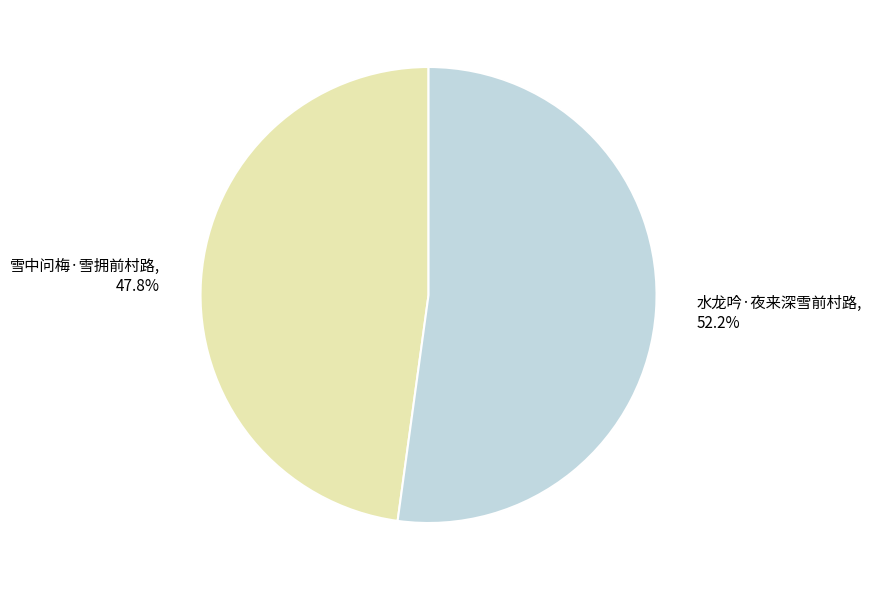

True or false: 水龙吟·夜来深雪前村路 accounts for 64% of the total.

False